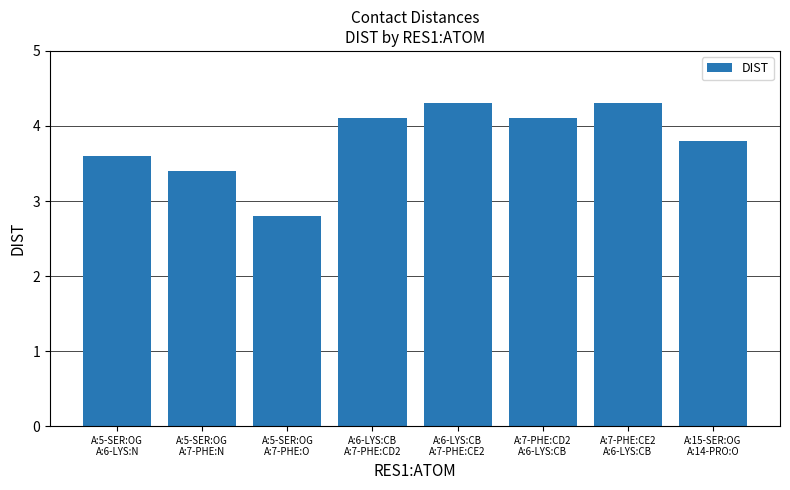

Is it true that the value at A:7-PHE:CD2
A:6-LYS:CB is 4.1?

True